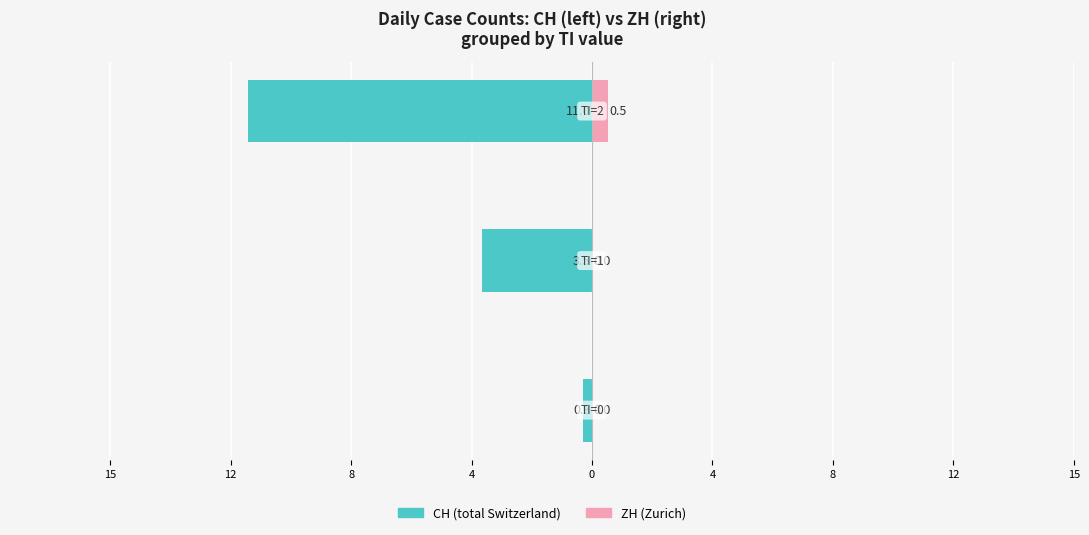

Count the number of categories in the chart.

3